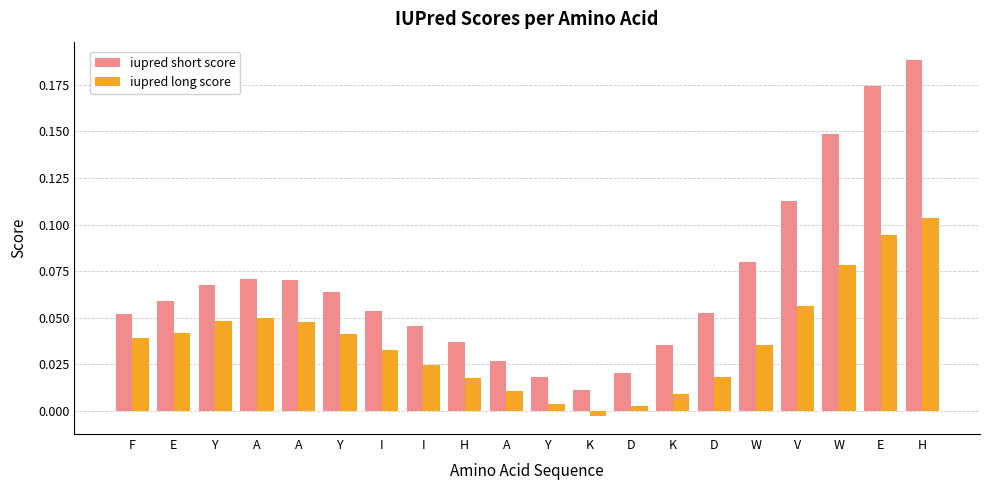

What are all the series names shown in the legend?

iupred short score, iupred long score